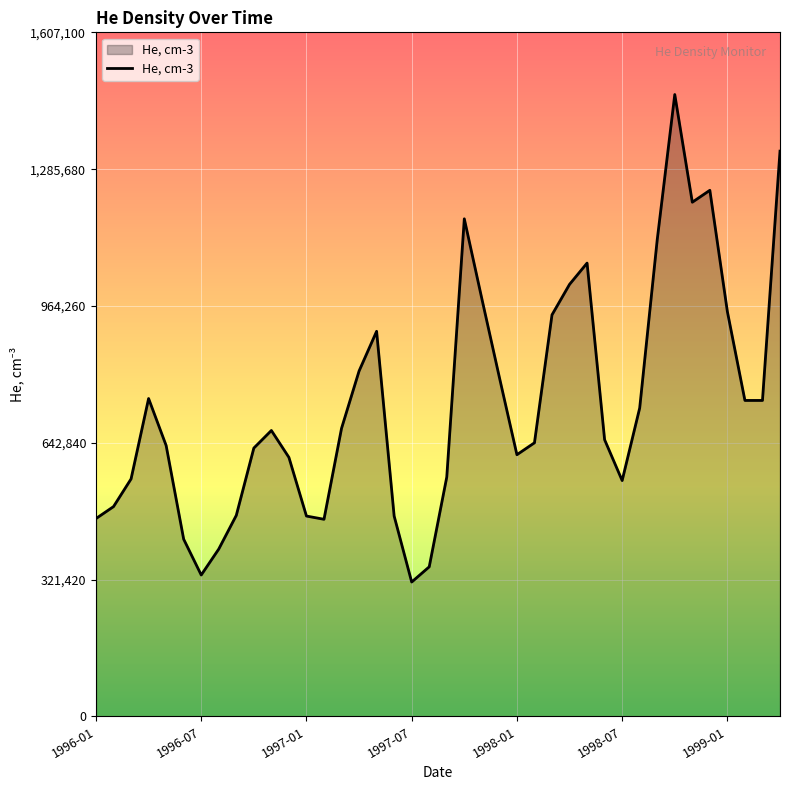

What is the difference between the maximum and minimum values?

1145300